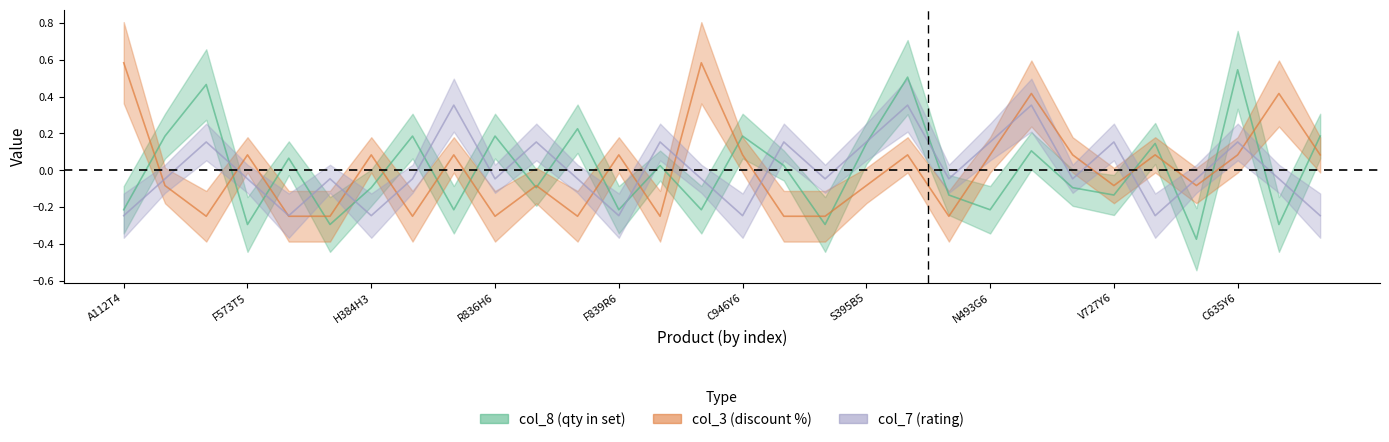

Where is the first local minimum for col_3?

G387Y6